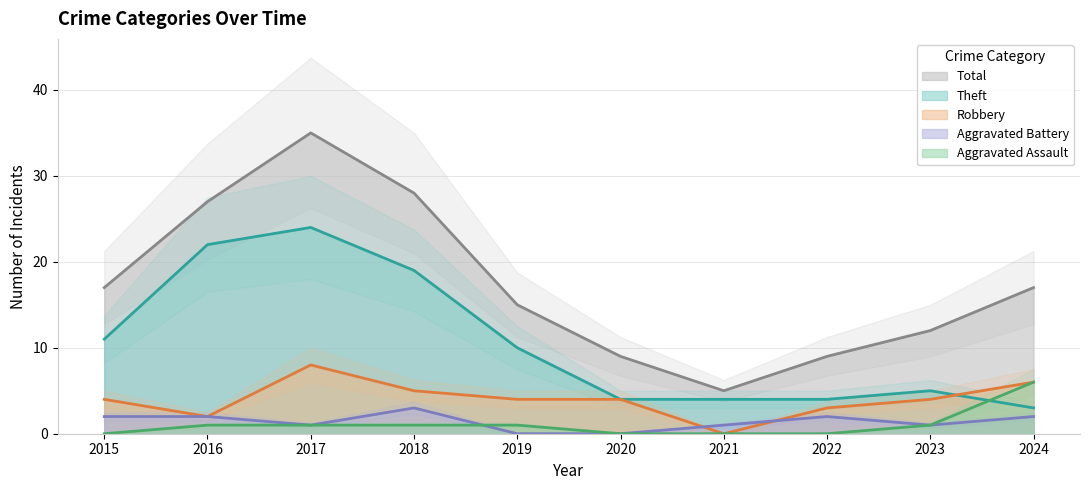

True or false: Robbery and Total cross at least once.

False